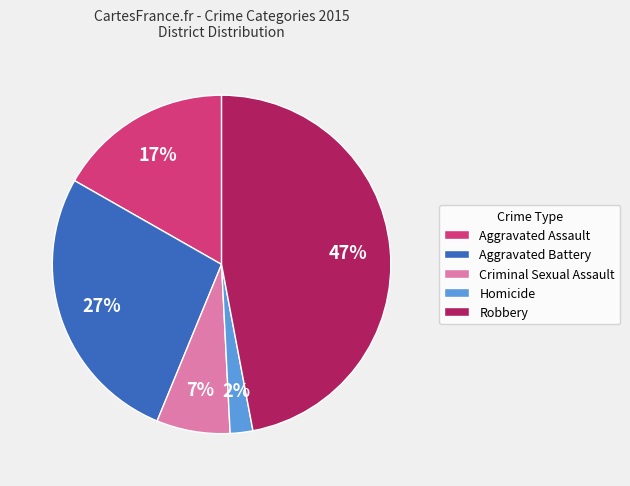

Approximately how many times larger is the value at Homicide compared to Criminal Sexual Assault?

0.3